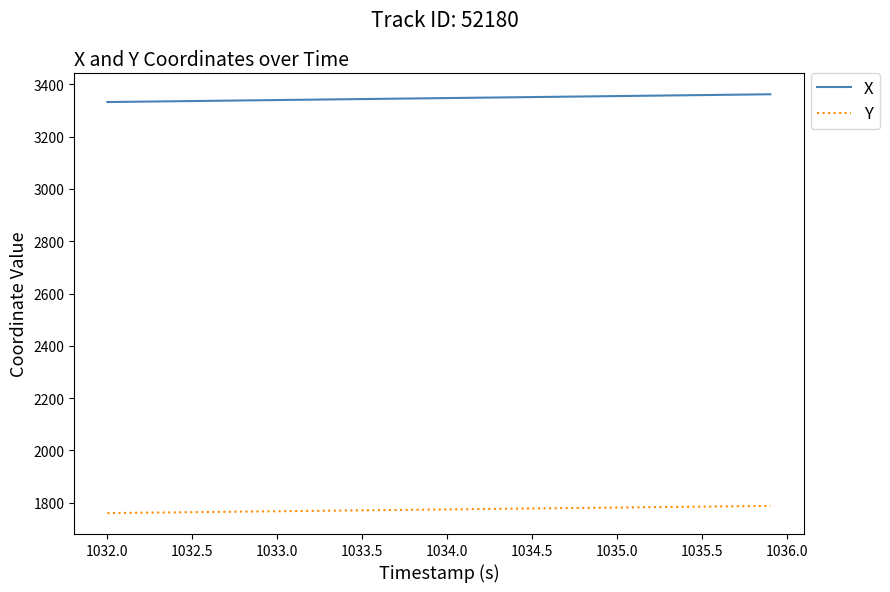

At how many categories does at least one series exceed 3304?

40